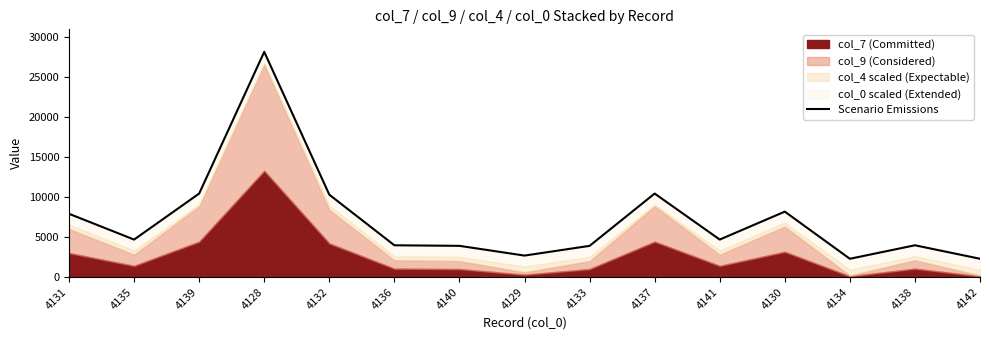

Rank the categories by value from highest to lowest.

4128, 4139, 4137, 4132, 4130, 4131, 4141, 4135, 4138, 4136, 4140, 4133, 4129, 4142, 4134